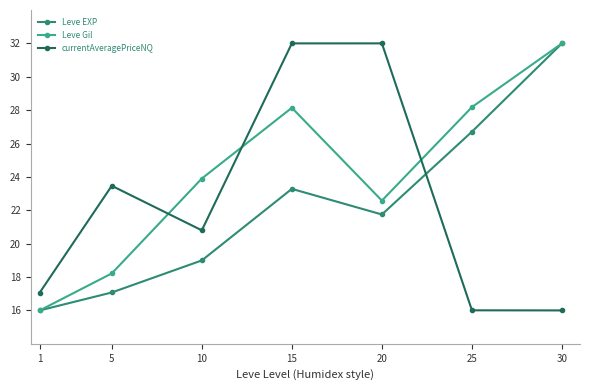

How many lines are shown in the chart?

3